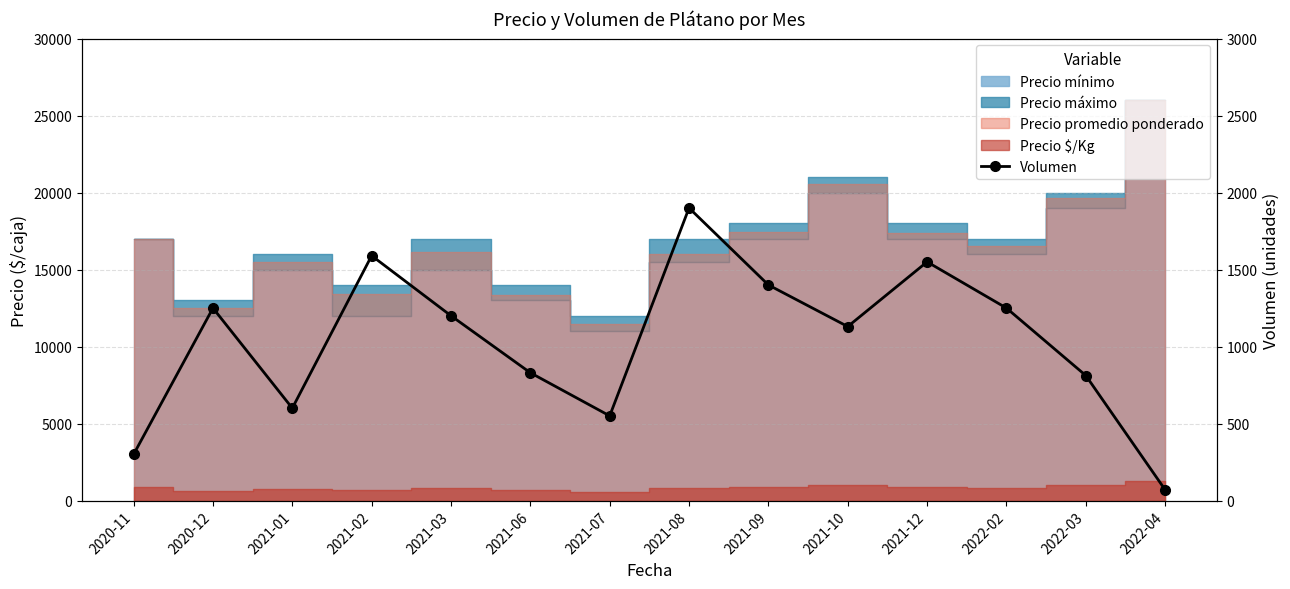

What is the difference between the maximum and second lowest values?

1600